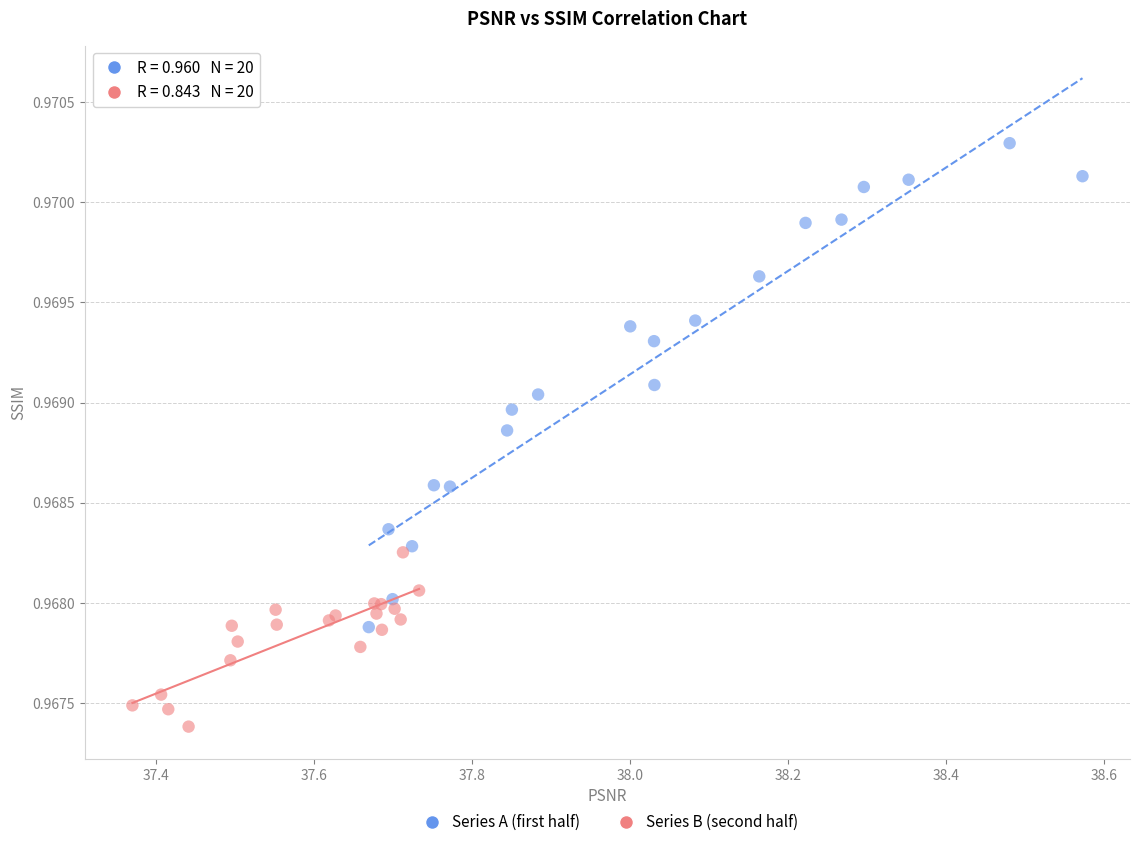

Which series reaches the maximum Y coordinate?

Series A (first half)